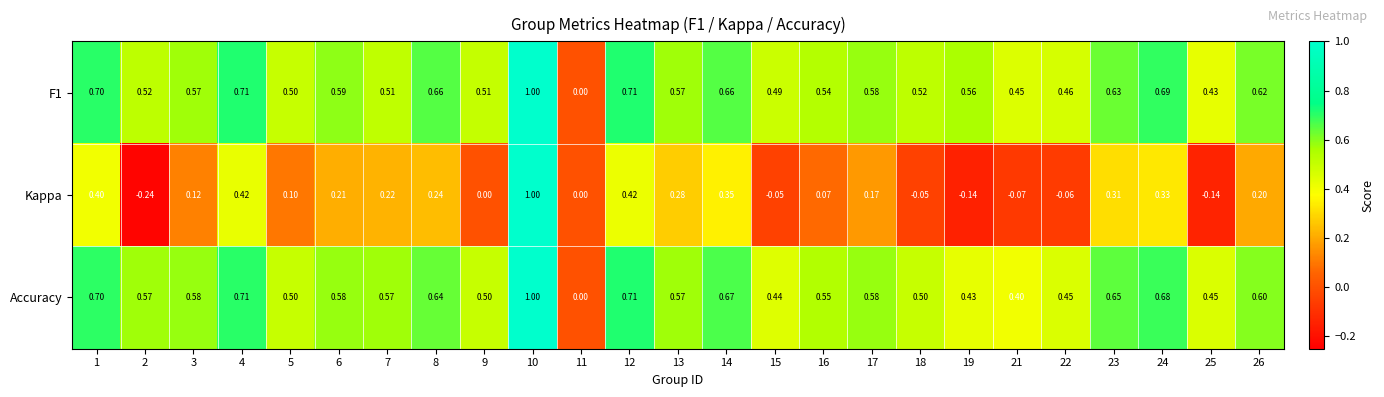

Which series has the widest spread of values?

Kappa